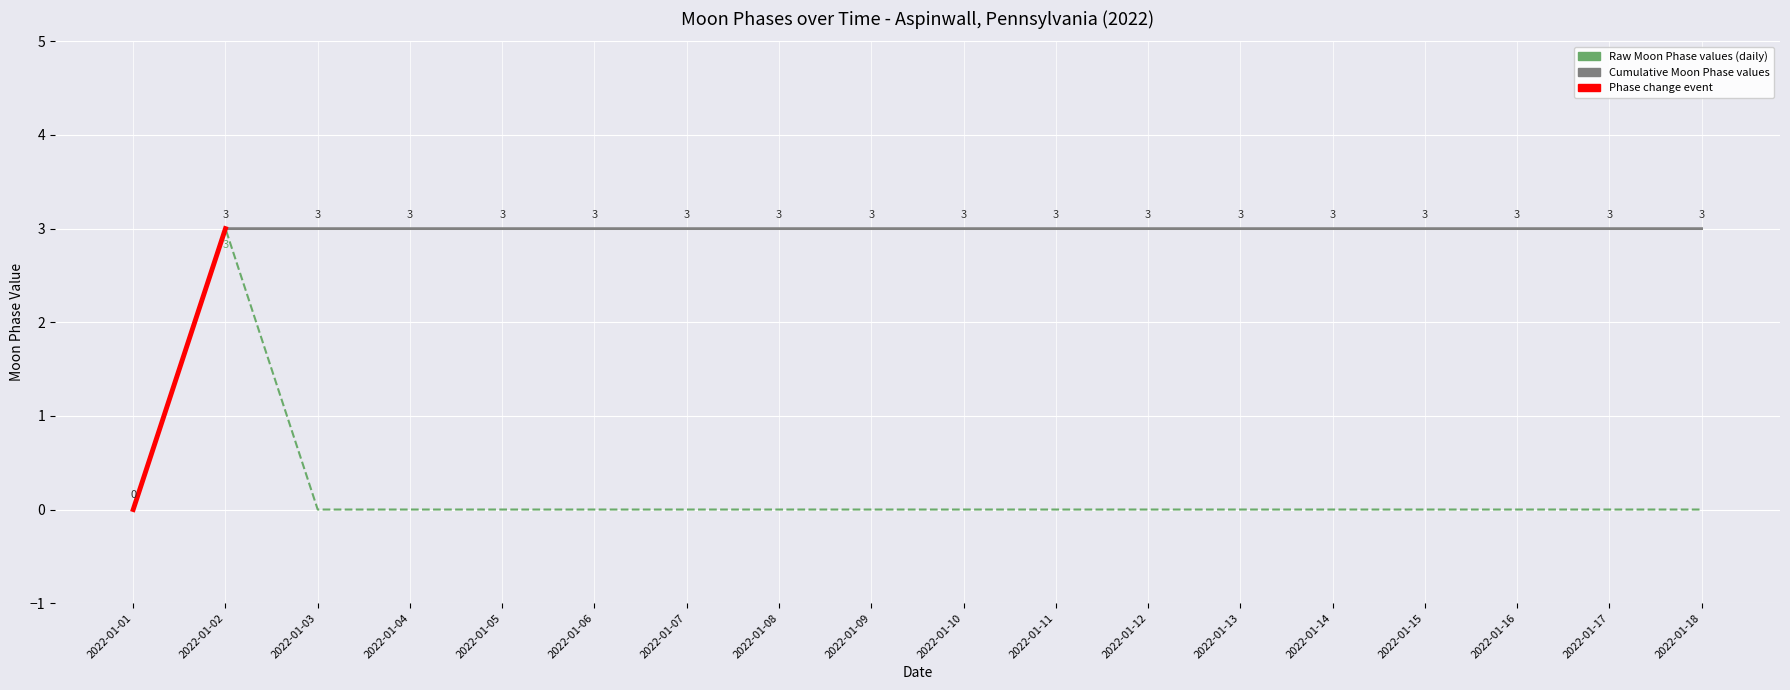

True or false: Moon Phases (raw) has a value of -1 at 2022-01-12.

False